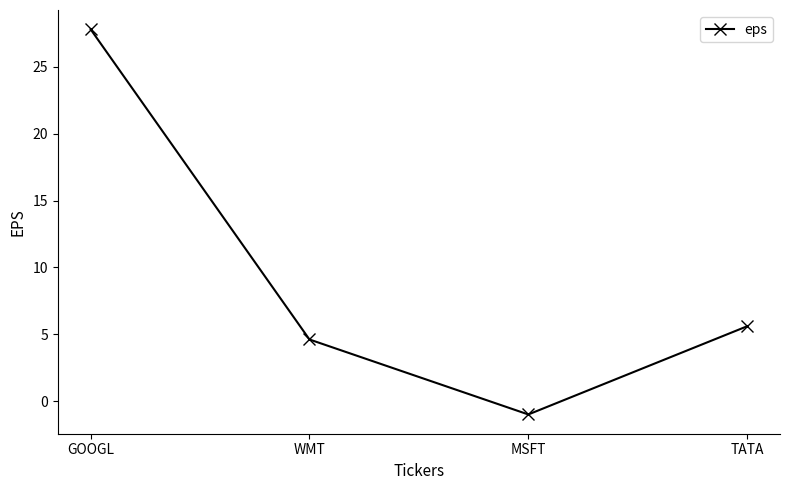

Rank the categories by value from highest to lowest.

GOOGL, TATA, WMT, MSFT